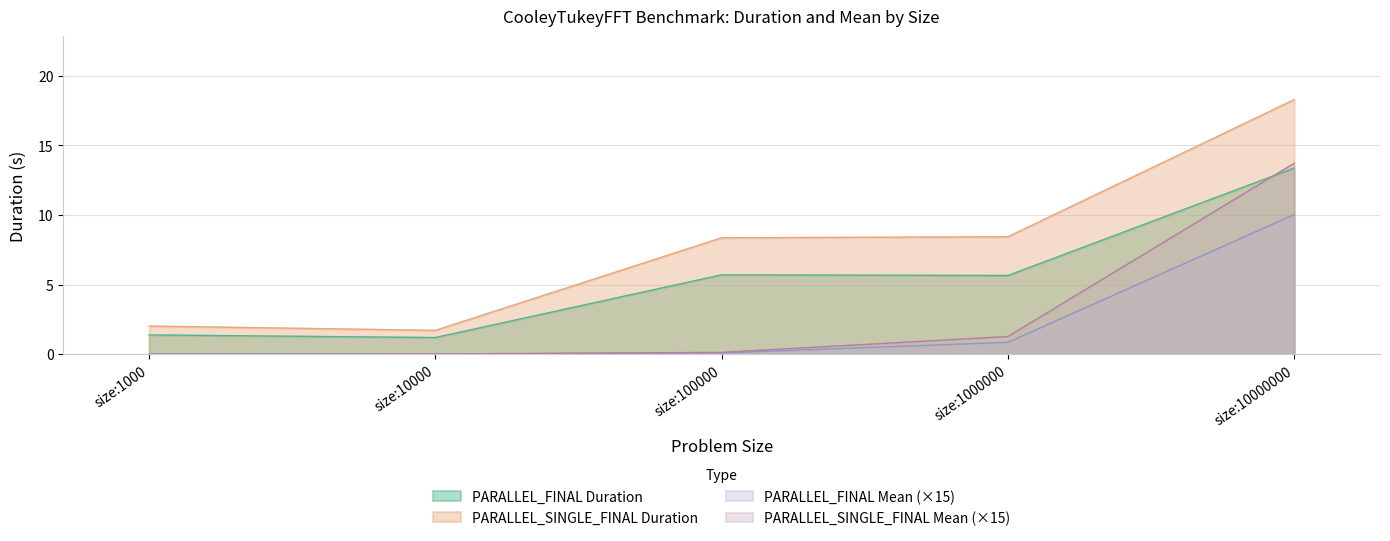

What is the difference between the highest and lowest values at size:1000?

2.0